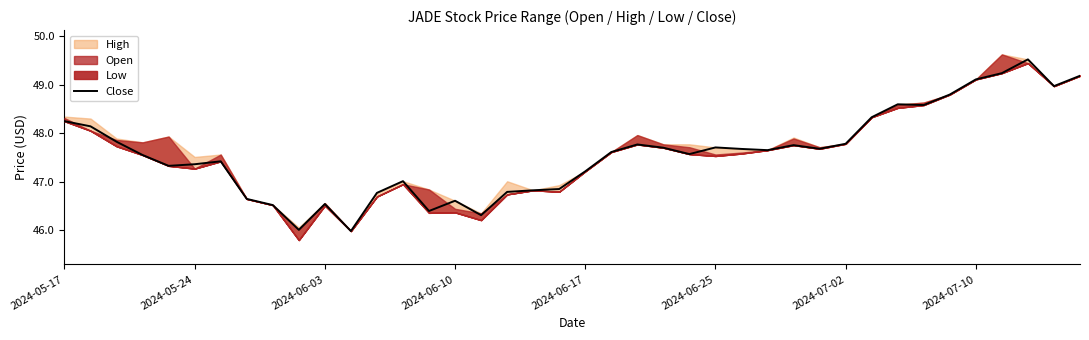

Count the number of values greater than 47.

28